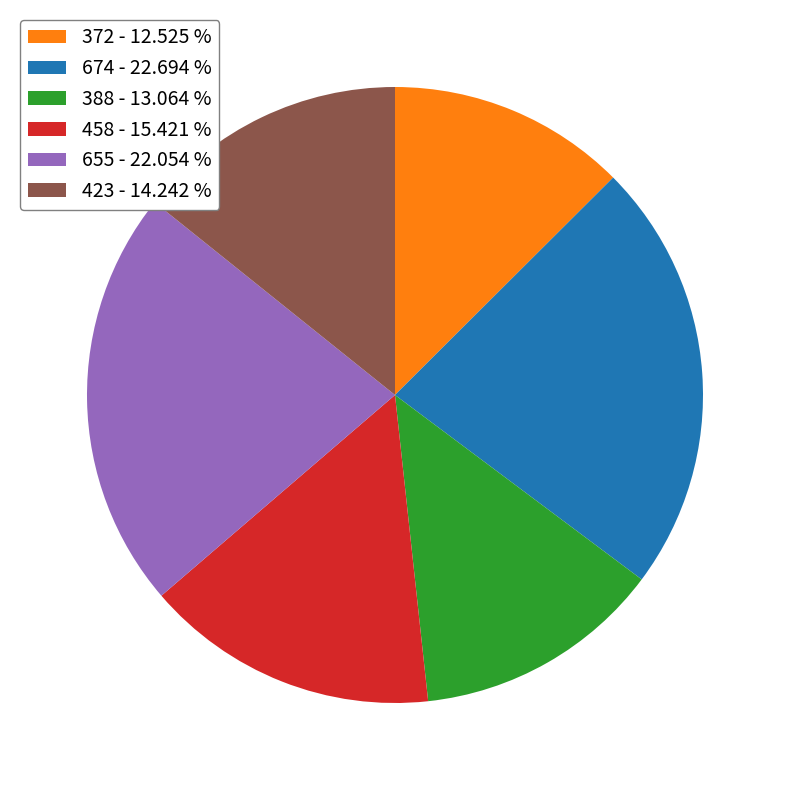

Rank the categories by value from lowest to highest.

372, 388, 423, 458, 655, 674